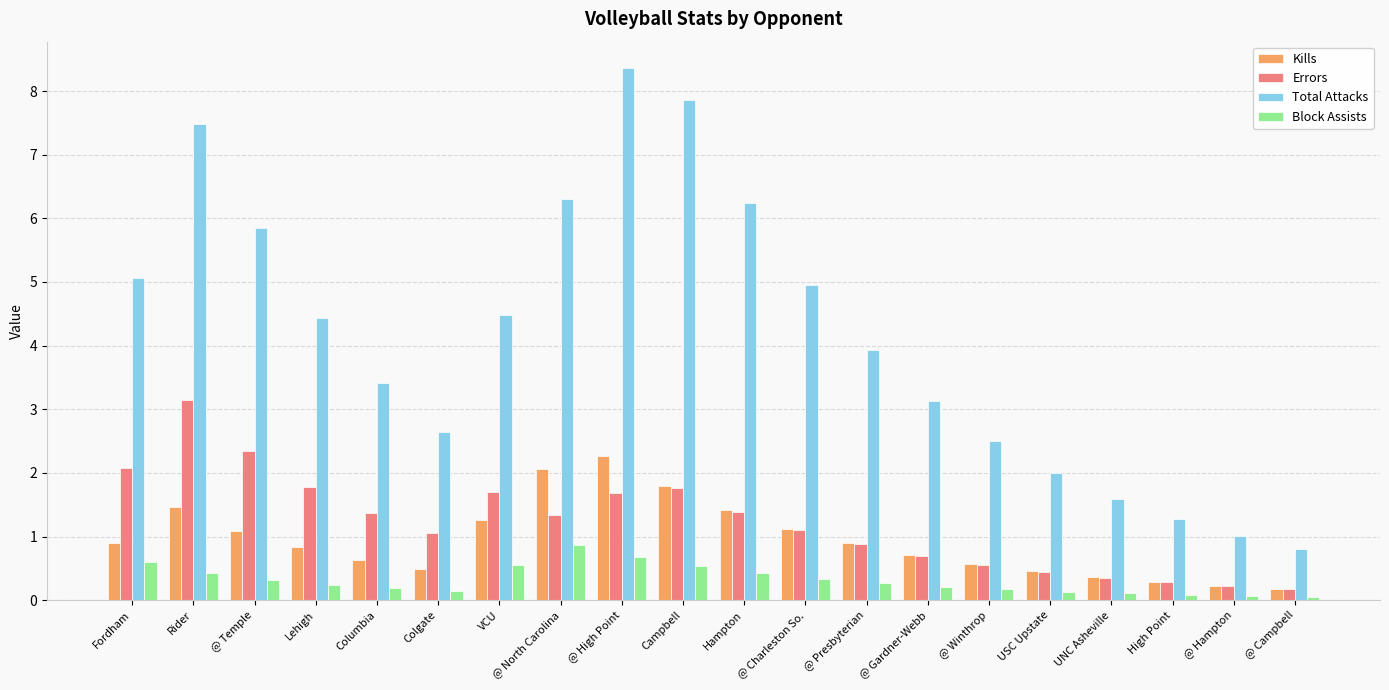

What is the total value across all series at @ Gardner-Webb?

4.8